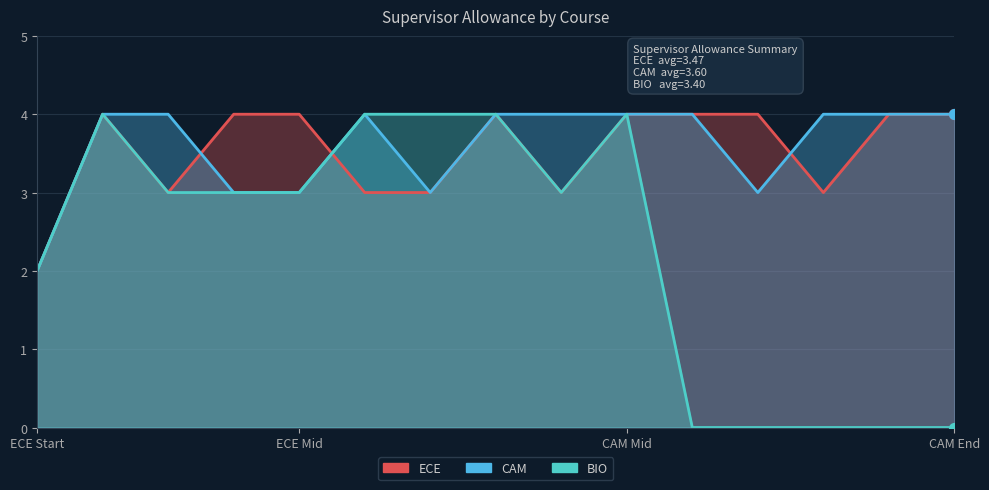

Which series has the widest spread of Y values?

BIO